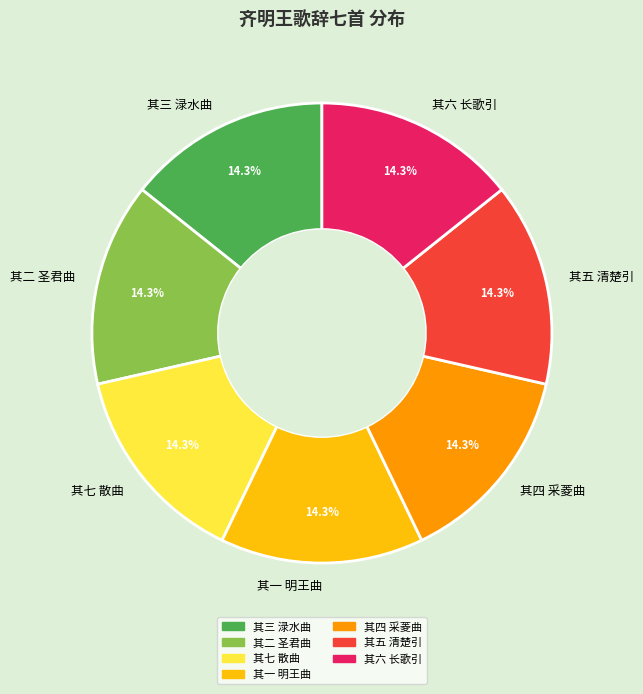

What percentage is NOT represented by 其七 散曲?

85.7%